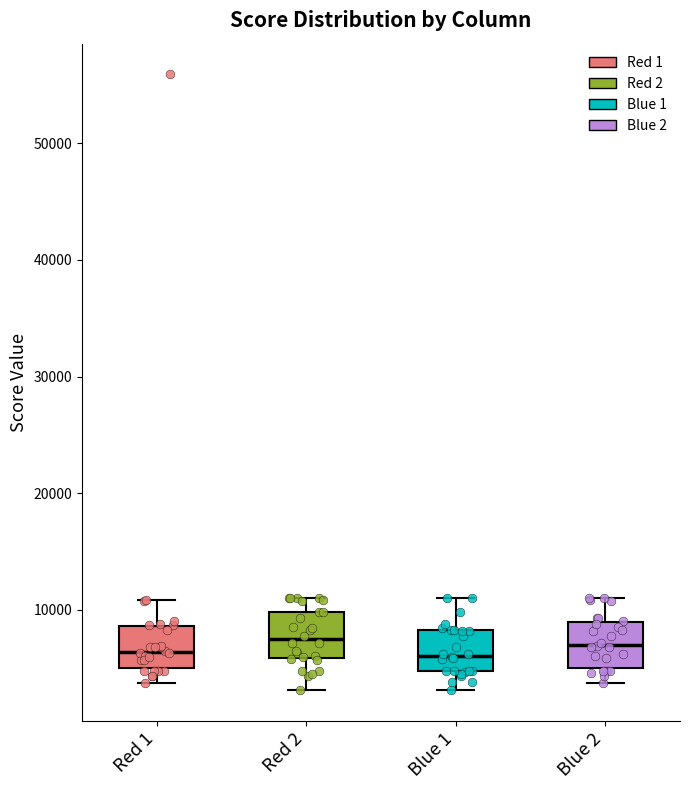

Reading left to right, read every box against the y-axis: the position of its median line, the range the box covers, and the ends of its whiskers. The values are not printed on the chart, so give them approximately, as read against the axis.

Red 1: median 6000, box 5000 to 9000, whiskers 4000 to 11000
Red 2: median 7000, box 6000 to 10000, whiskers 3000 to 11000
Blue 1: median 6000, box 5000 to 8000, whiskers 3000 to 11000
Blue 2: median 7000, box 5000 to 9000, whiskers 4000 to 11000